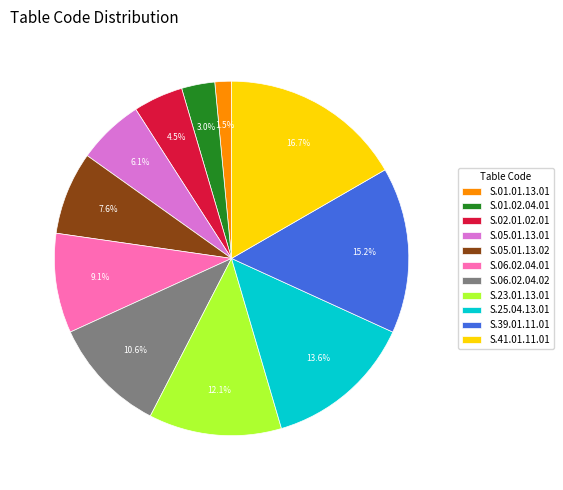

Approximately how many times larger is the value at S.01.02.04.01 compared to S.02.01.02.01?

0.7